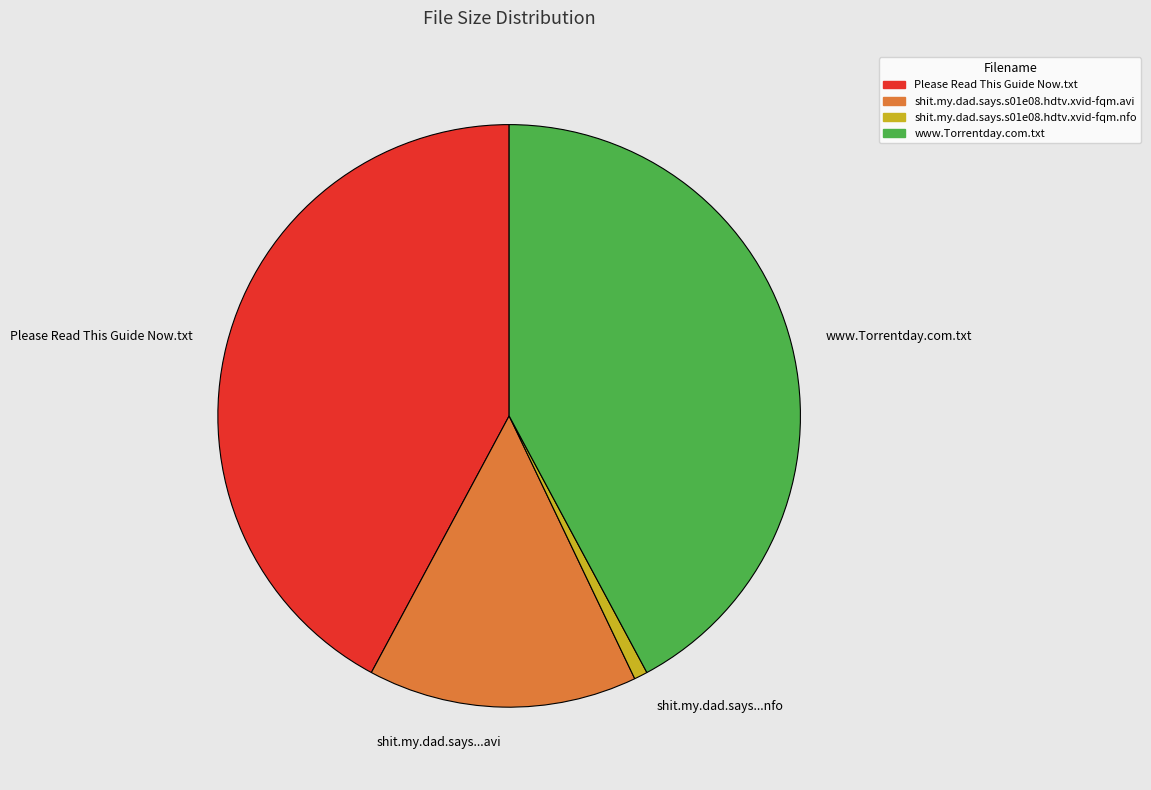

What is the smallest slice in the pie chart?

shit.my.dad.says.s01e08.hdtv.xvid-fqm.nfo